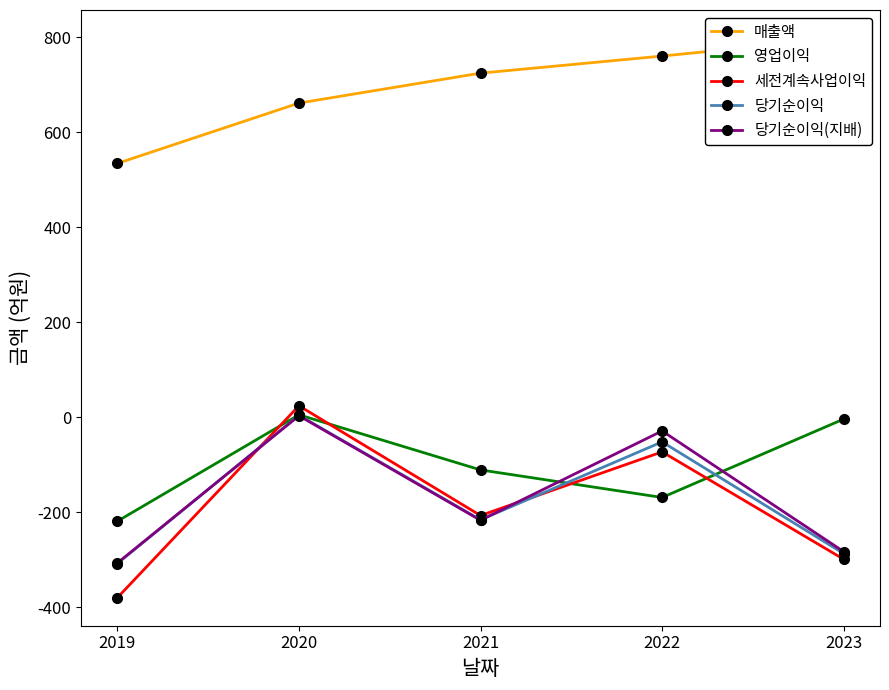

At which category is the sum across all series the highest?

2020